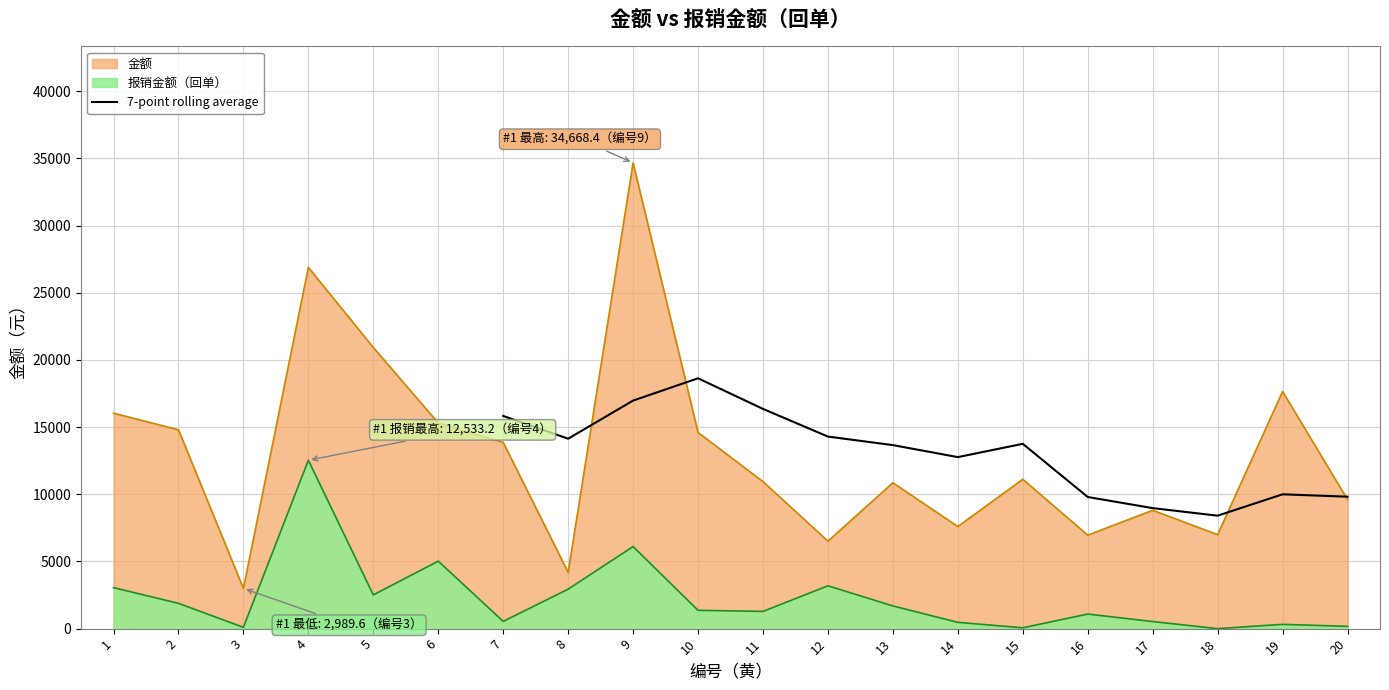

The value of 7-point rolling average at 8 is 23679.2. True or false?

False